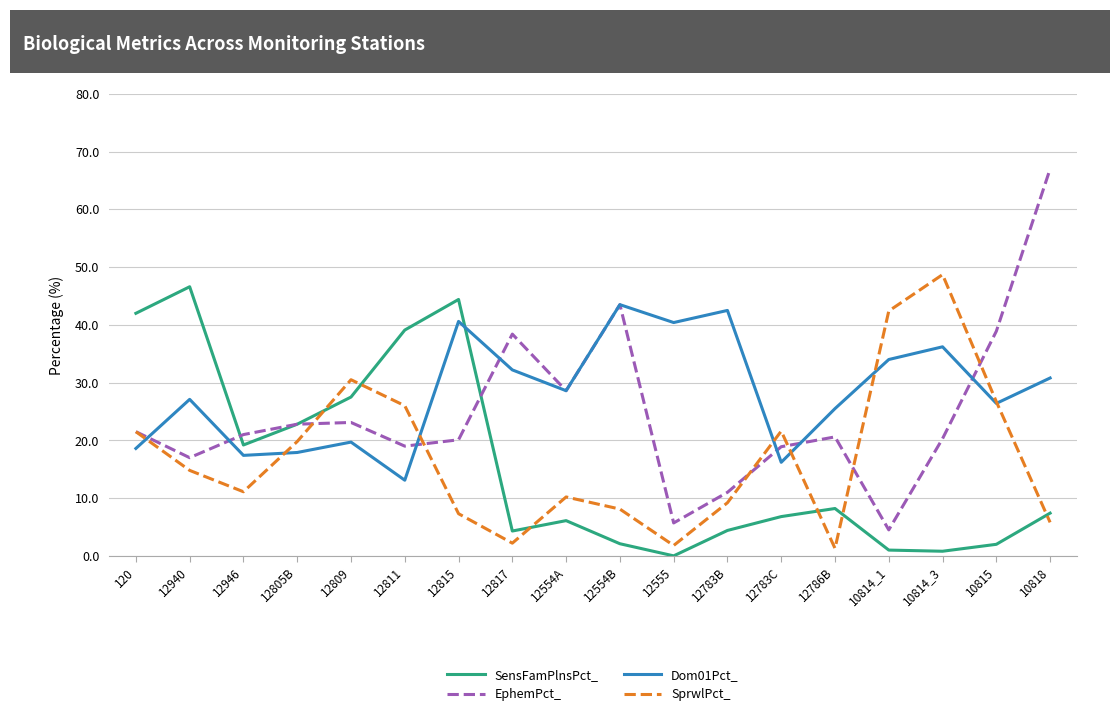

The value of Dom01Pct_ at 12555 is 63.6. True or false?

False